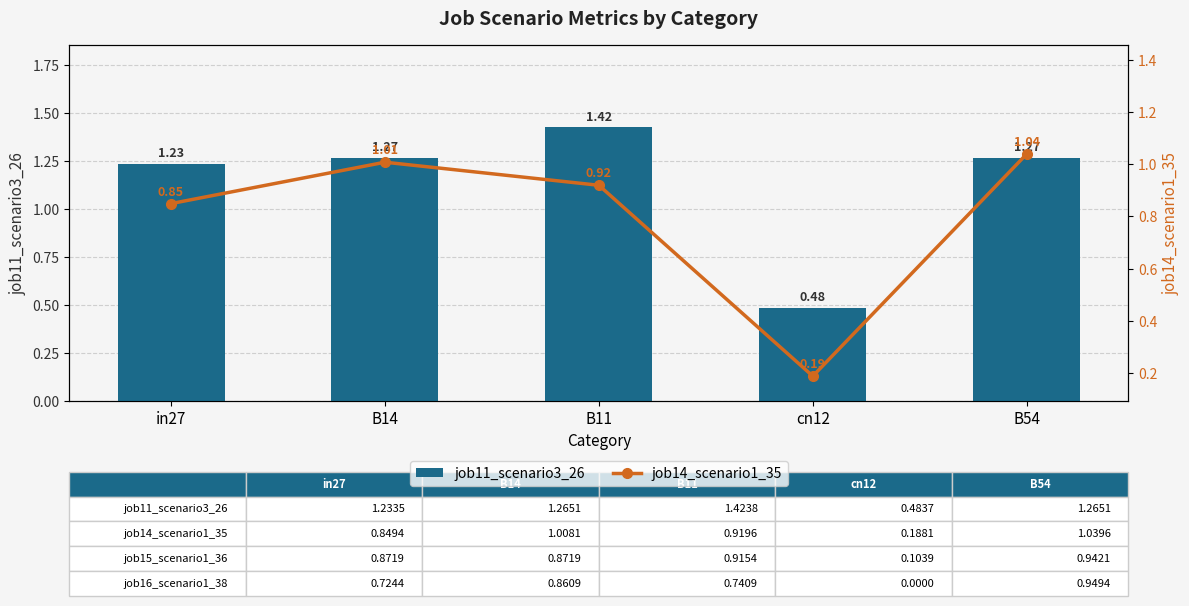

Reading left to right, transcribe all the data shown in this chart.

job11_scenario3_26: in27=1.2	B14=1.3	B11=1.4	cn12=0.5	B54=1.3
job14_scenario1_35: in27=0.8	B14=1.0	B11=0.9	cn12=0.2	B54=1.0